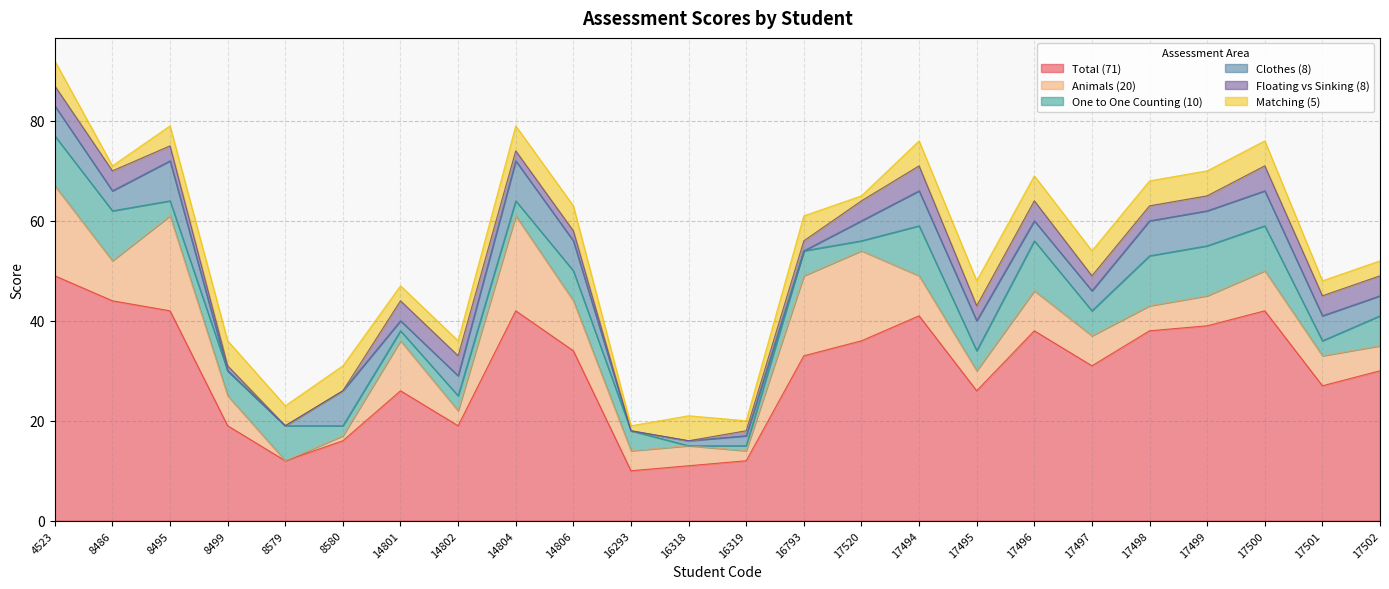

Where do Animals (20) and Matching (5) first cross each other?

8499 and 8579